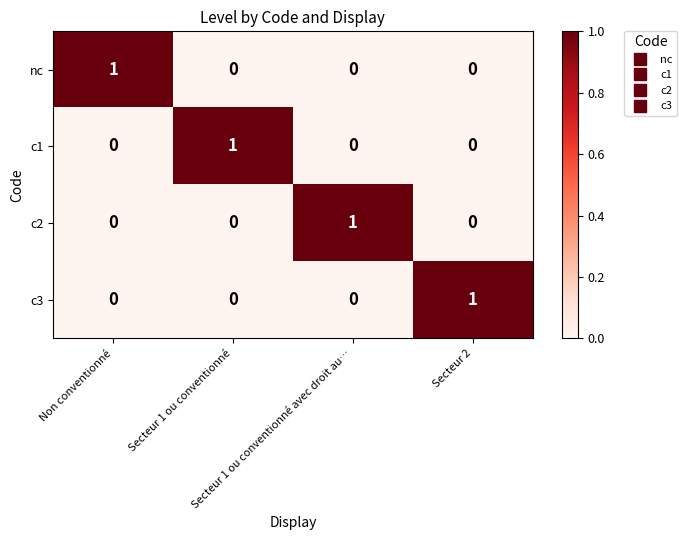

At how many categories does at least one series exceed 0?

4